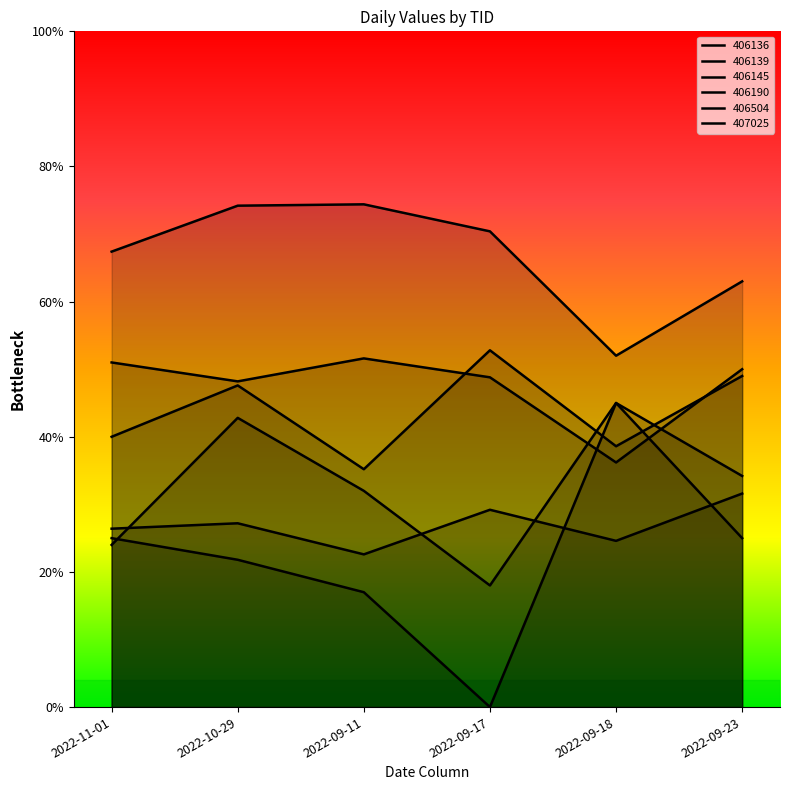

Does the chart display data point markers on the line(s)?

No